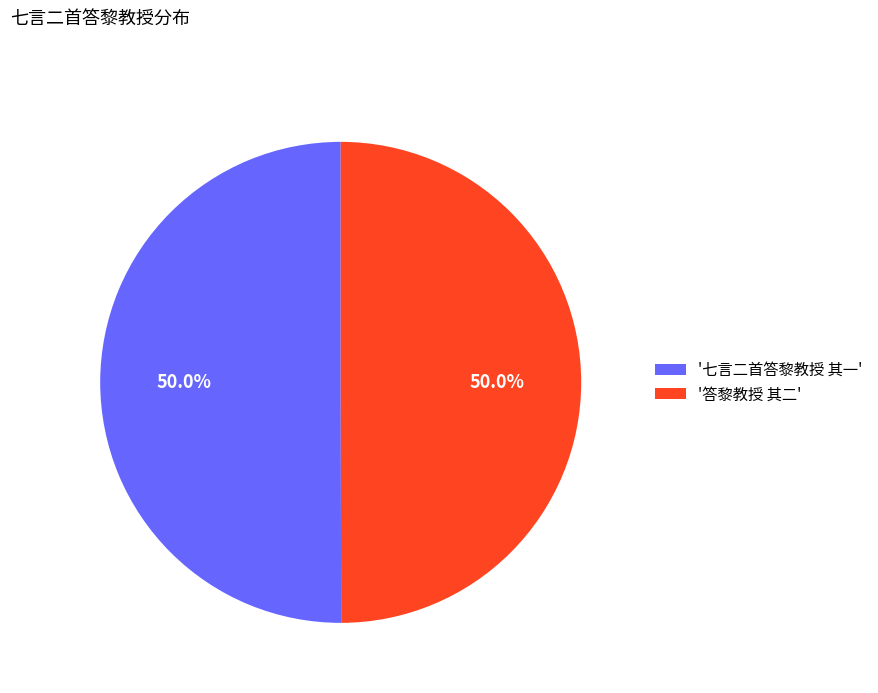

What percentage is NOT represented by '答黎教授 其二'?

50.0%